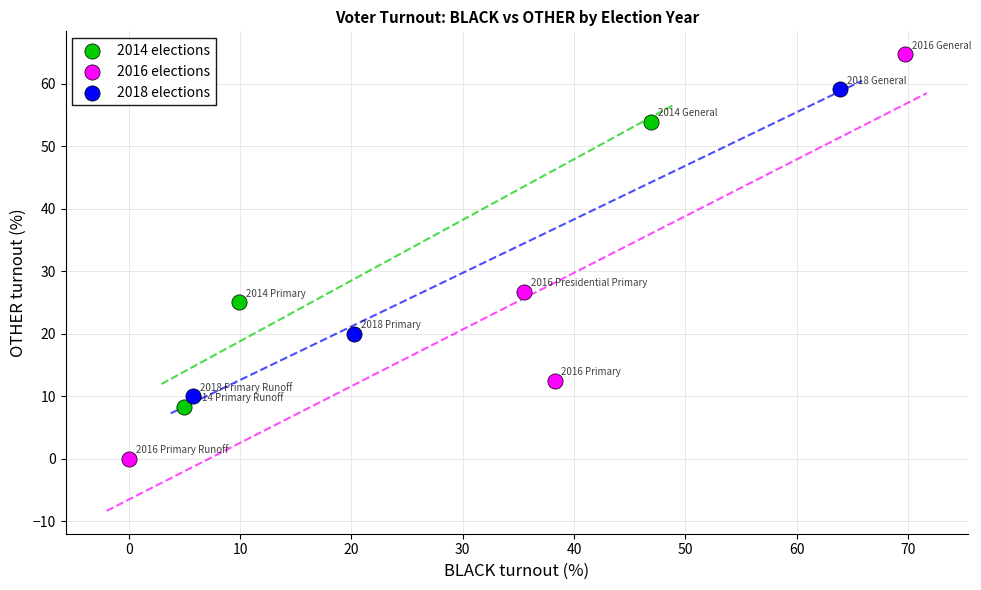

What are all the series names shown in the legend?

2014 elections, 2016 elections, 2018 elections